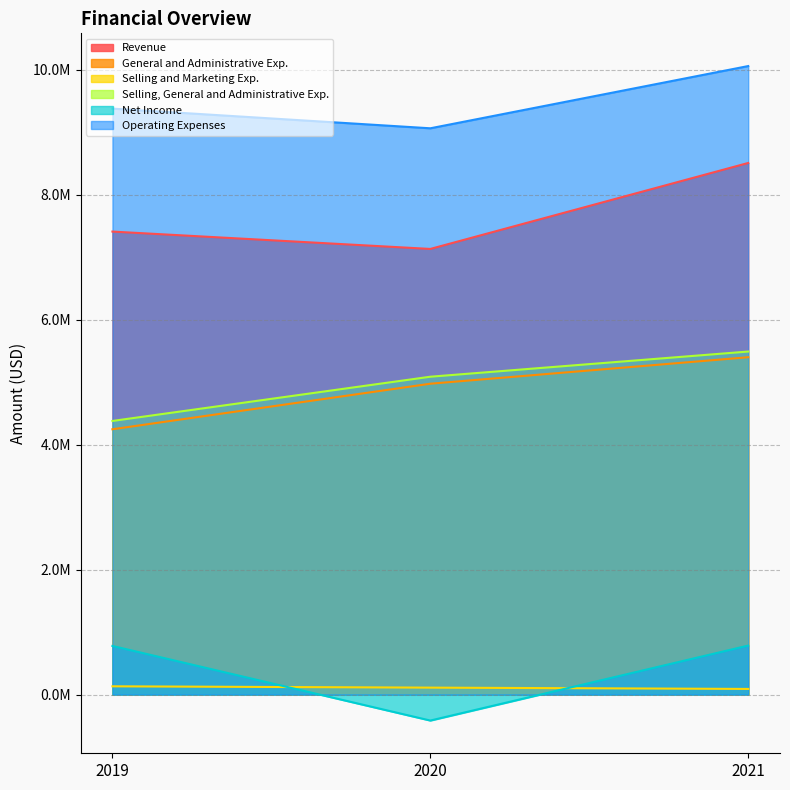

Which series has the largest total across all categories?

Operating Expenses